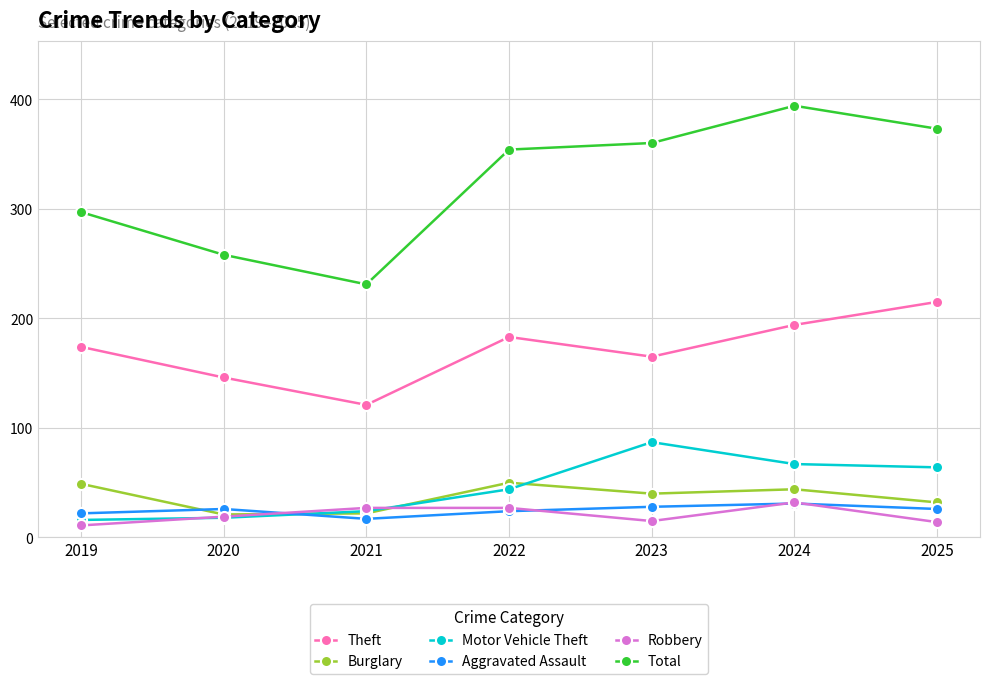

At which label is Burglary closest to 35?

2025